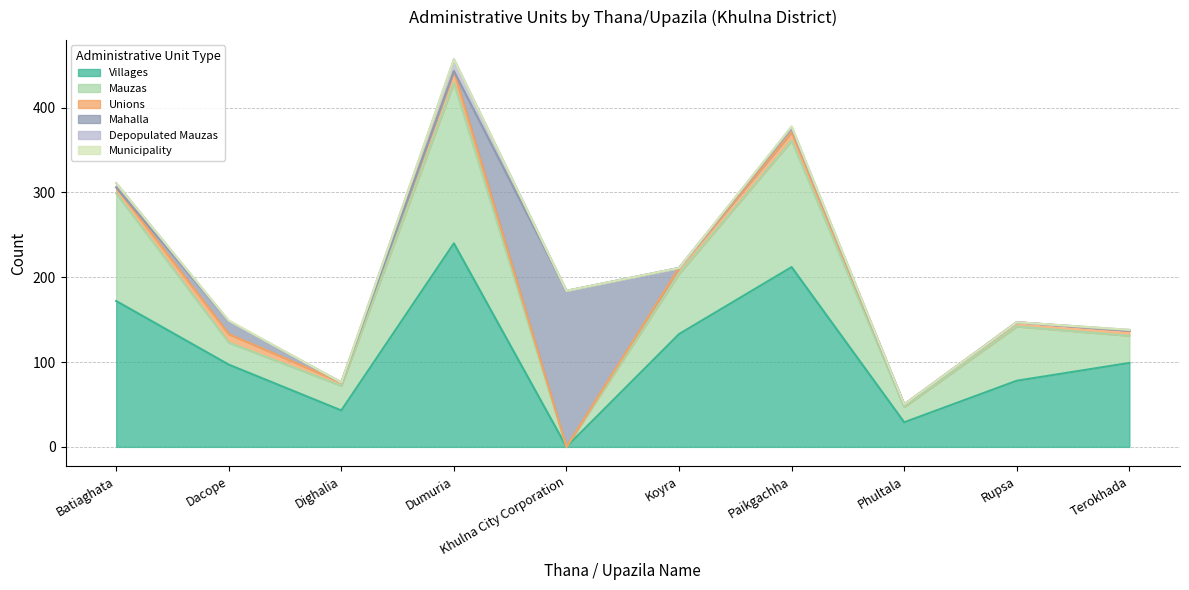

Count the number of data series in this chart.

6